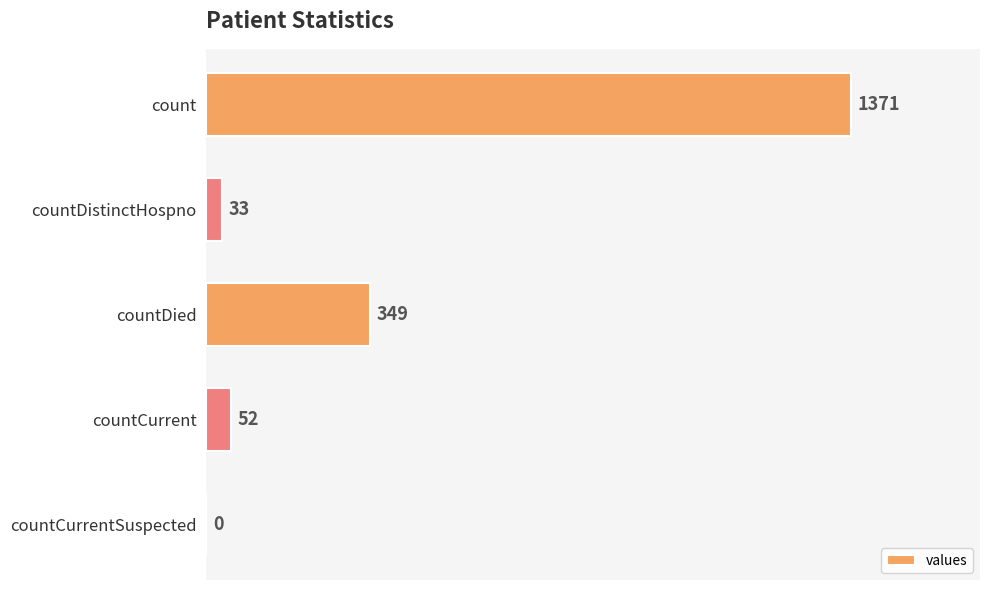

What is the change in value from count to countDistinctHospno?

-1338